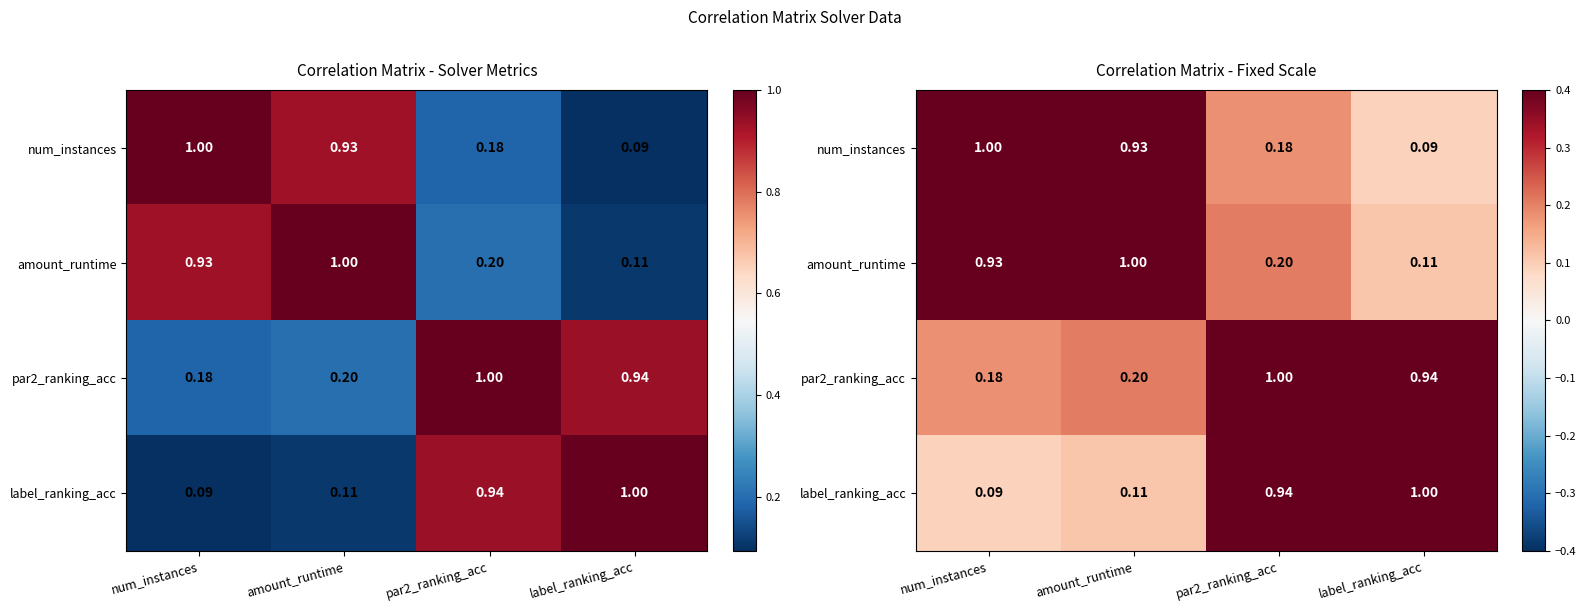

What is the difference between the second highest and second lowest values in the par2_ranking_acc series?

0.7